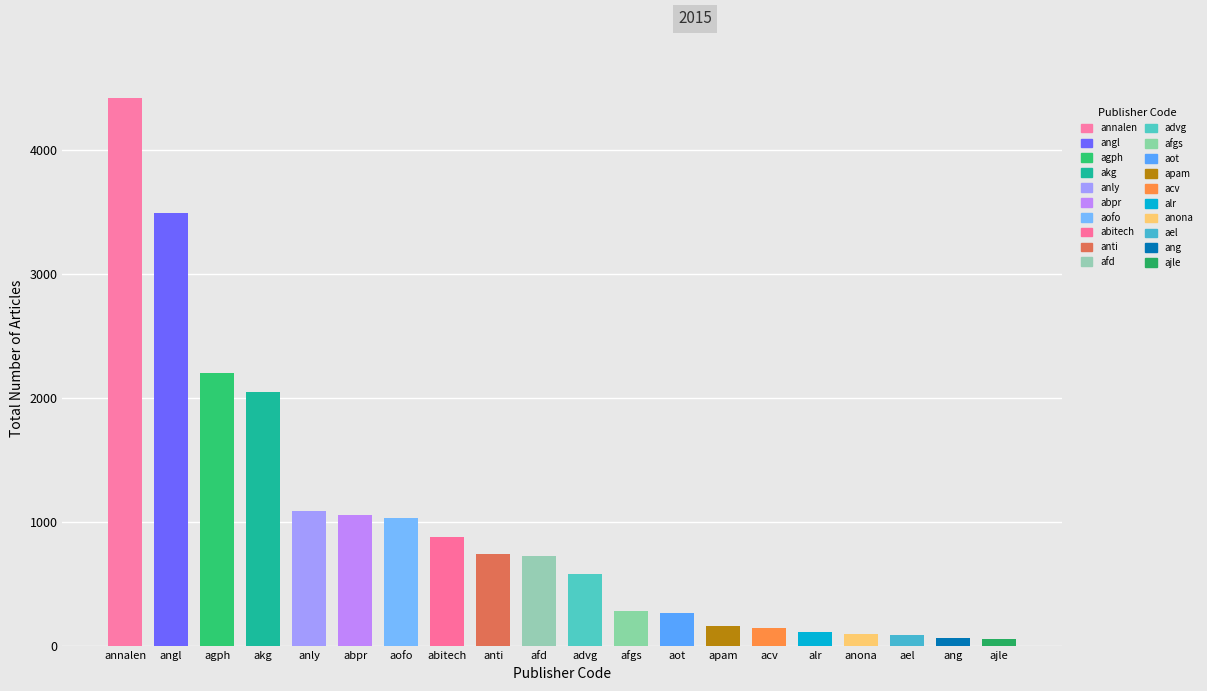

Which label corresponds to the largest value in the chart?

annalen